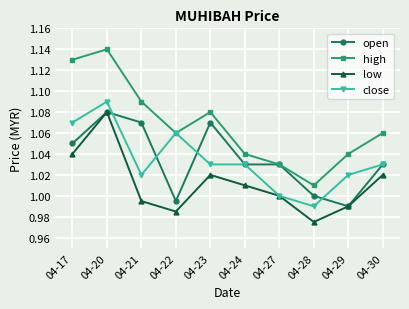

What are all the series names shown in the legend?

open, high, low, close